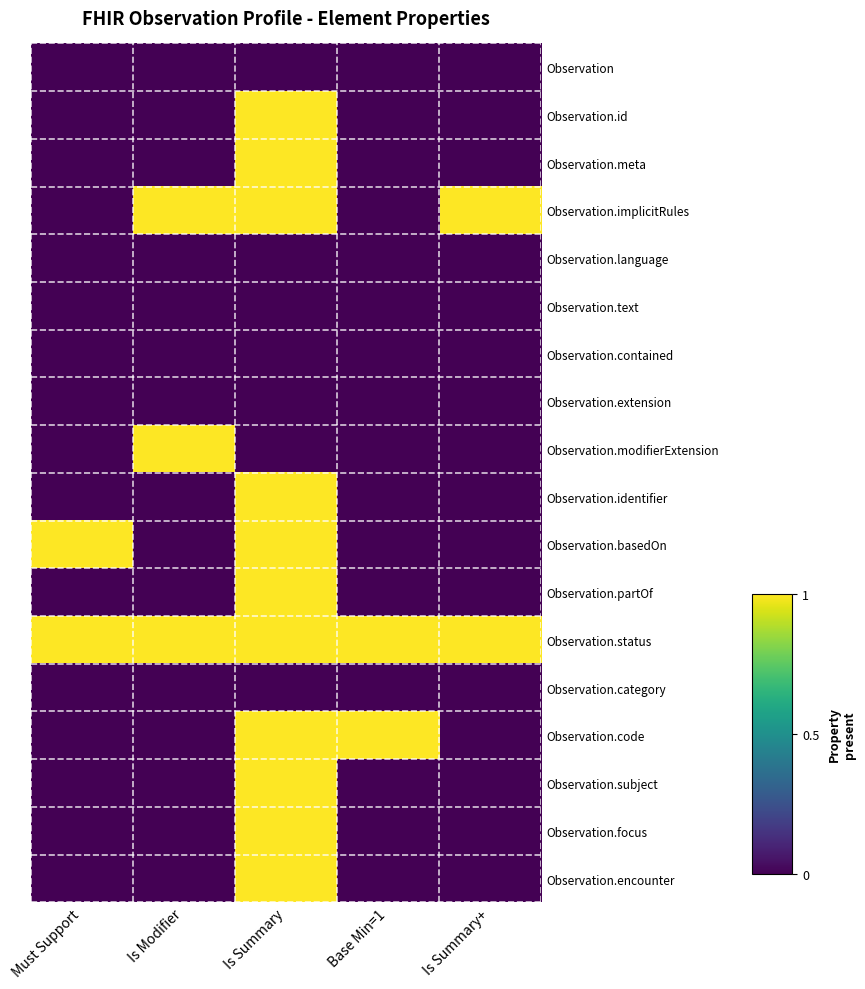

Reading left to right, extract all data points from this chart.

Observation: Must Support=0	Is Modifier=0	Is Summary=0	Base Min=1=0	Is Summary+=0
Observation.id: Must Support=0	Is Modifier=0	Is Summary=1	Base Min=1=0	Is Summary+=0
Observation.meta: Must Support=0	Is Modifier=0	Is Summary=1	Base Min=1=0	Is Summary+=0
Observation.implicitRules: Must Support=0	Is Modifier=1	Is Summary=1	Base Min=1=0	Is Summary+=1
Observation.language: Must Support=0	Is Modifier=0	Is Summary=0	Base Min=1=0	Is Summary+=0
Observation.text: Must Support=0	Is Modifier=0	Is Summary=0	Base Min=1=0	Is Summary+=0
Observation.contained: Must Support=0	Is Modifier=0	Is Summary=0	Base Min=1=0	Is Summary+=0
Observation.extension: Must Support=0	Is Modifier=0	Is Summary=0	Base Min=1=0	Is Summary+=0
Observation.modifierExtension: Must Support=0	Is Modifier=1	Is Summary=0	Base Min=1=0	Is Summary+=0
Observation.identifier: Must Support=0	Is Modifier=0	Is Summary=1	Base Min=1=0	Is Summary+=0
Observation.basedOn: Must Support=1	Is Modifier=0	Is Summary=1	Base Min=1=0	Is Summary+=0
Observation.partOf: Must Support=0	Is Modifier=0	Is Summary=1	Base Min=1=0	Is Summary+=0
Observation.status: Must Support=1	Is Modifier=1	Is Summary=1	Base Min=1=1	Is Summary+=1
Observation.category: Must Support=0	Is Modifier=0	Is Summary=0	Base Min=1=0	Is Summary+=0
Observation.code: Must Support=0	Is Modifier=0	Is Summary=1	Base Min=1=1	Is Summary+=0
Observation.subject: Must Support=0	Is Modifier=0	Is Summary=1	Base Min=1=0	Is Summary+=0
Observation.focus: Must Support=0	Is Modifier=0	Is Summary=1	Base Min=1=0	Is Summary+=0
Observation.encounter: Must Support=0	Is Modifier=0	Is Summary=1	Base Min=1=0	Is Summary+=0